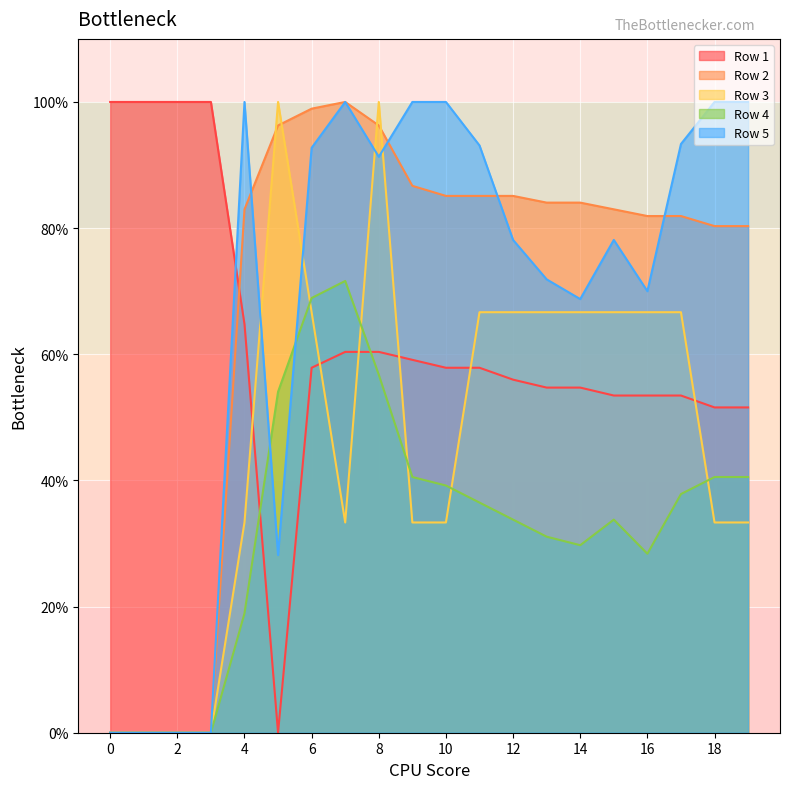

Where is Row 1 nearest to the value 0?

5